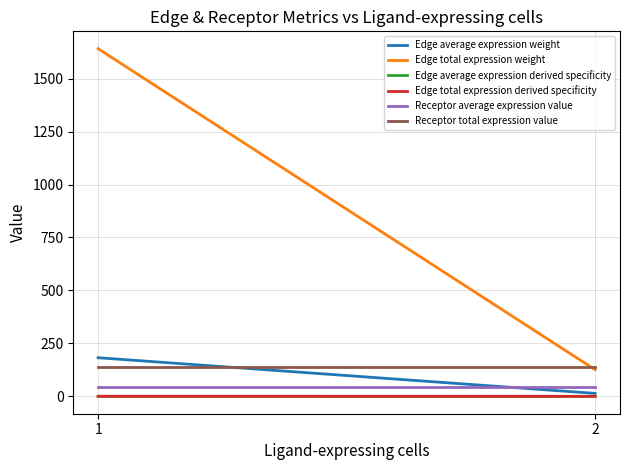

Is the value of Receptor total expression value at 2 greater than the value of Edge total expression weight at 1?

No